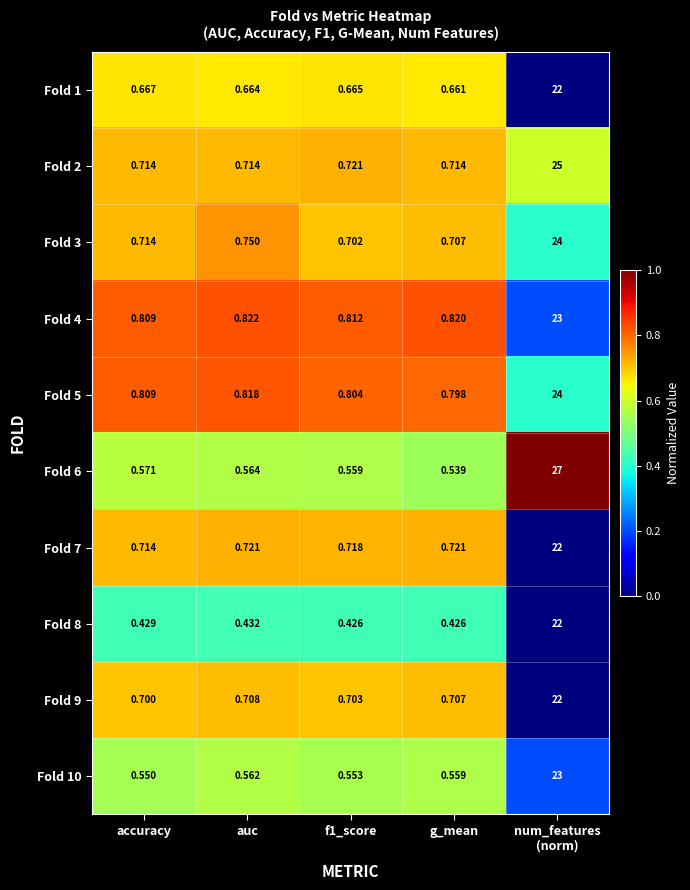

Where is Fold 1 nearest to the value 11?

accuracy